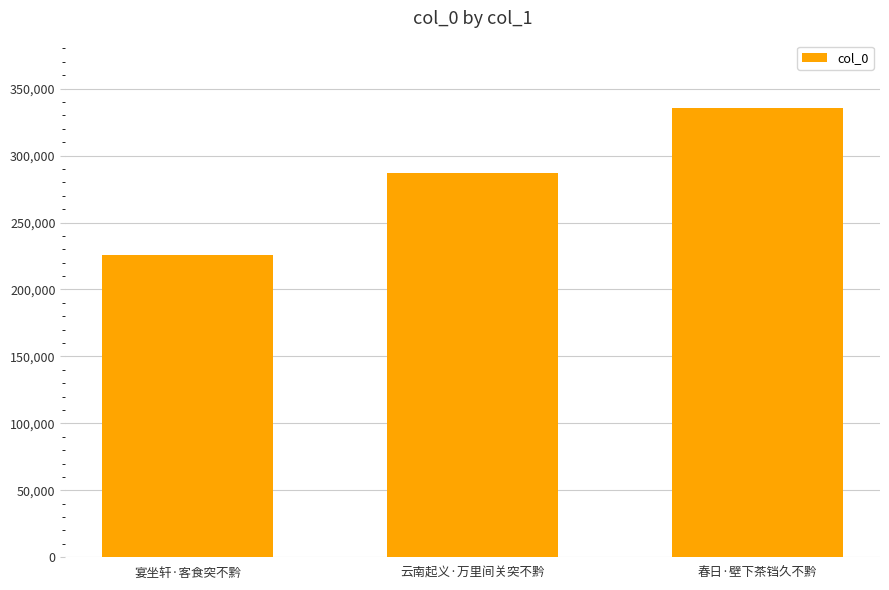

Reading left to right, extract all data points from this chart.

225414	286796	335482